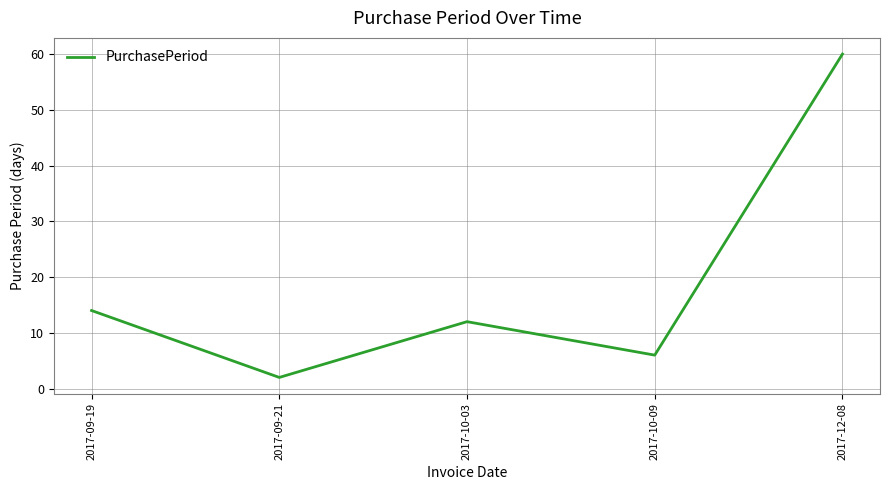

What is the maximum value shown in the chart?

60